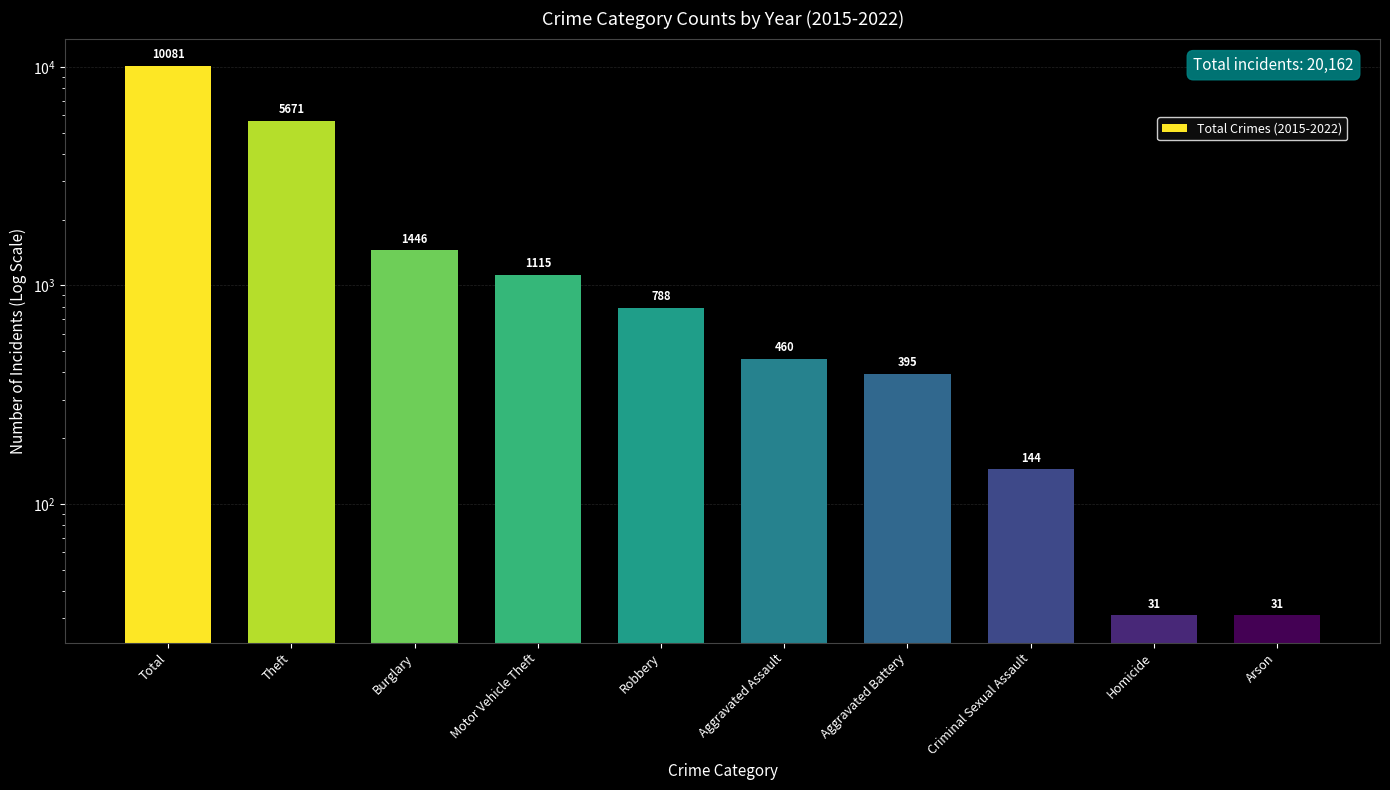

List the labels in order of value, largest first.

Total, Theft, Burglary, Motor Vehicle Theft, Robbery, Aggravated Assault, Aggravated Battery, Criminal Sexual Assault, Homicide, Arson